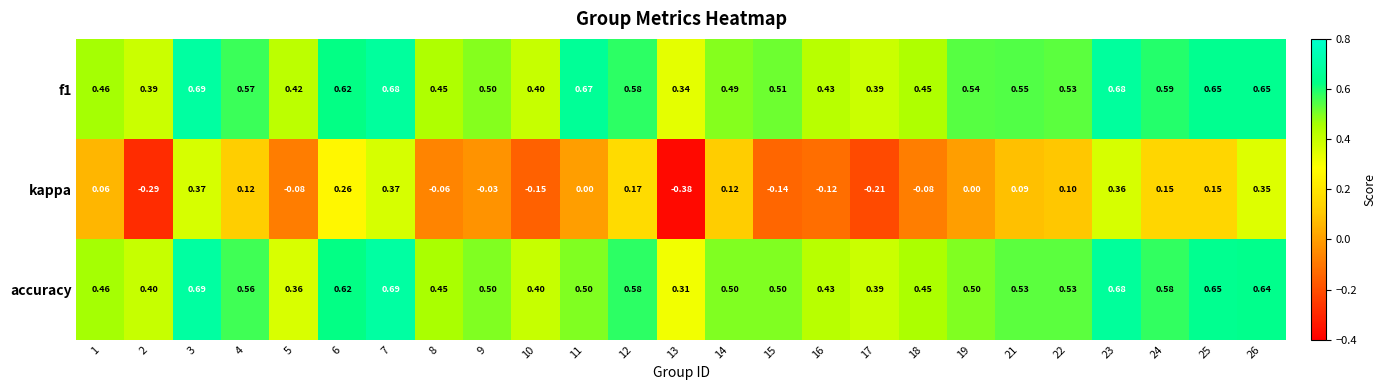

Is the value of kappa at 10 greater than the value of f1 at 9?

No